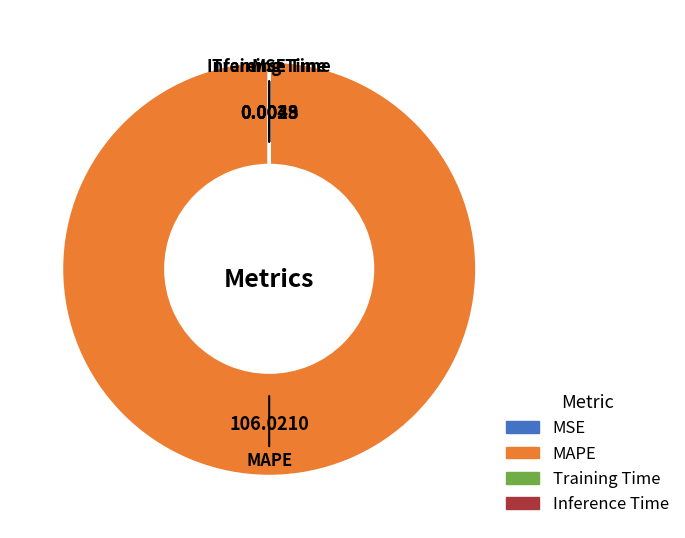

Does MAPE account for over 50% of the chart?

Yes